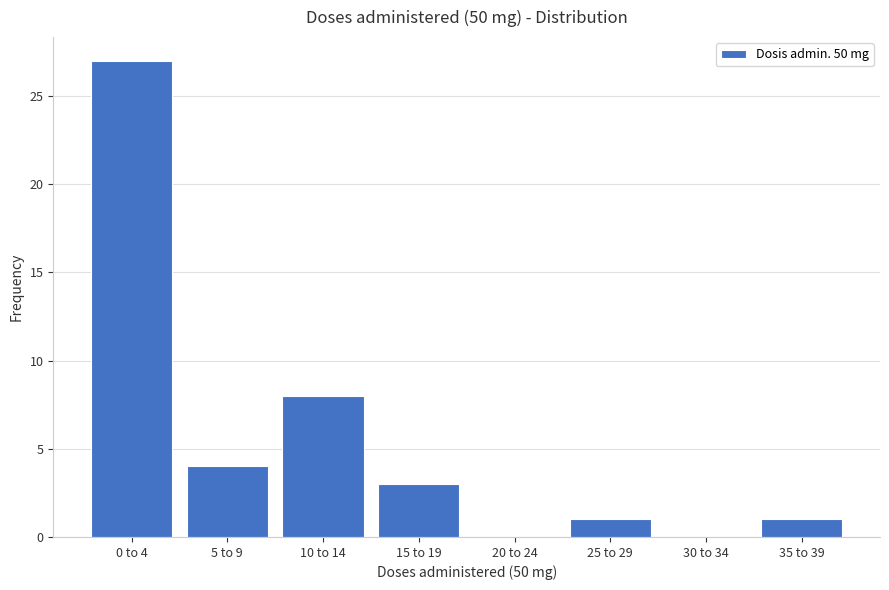

Reading right to left, list all the values displayed in this chart.

35 to 39=1	30 to 34=0	25 to 29=1	20 to 24=0	15 to 19=3	10 to 14=8	5 to 9=4	0 to 4=27